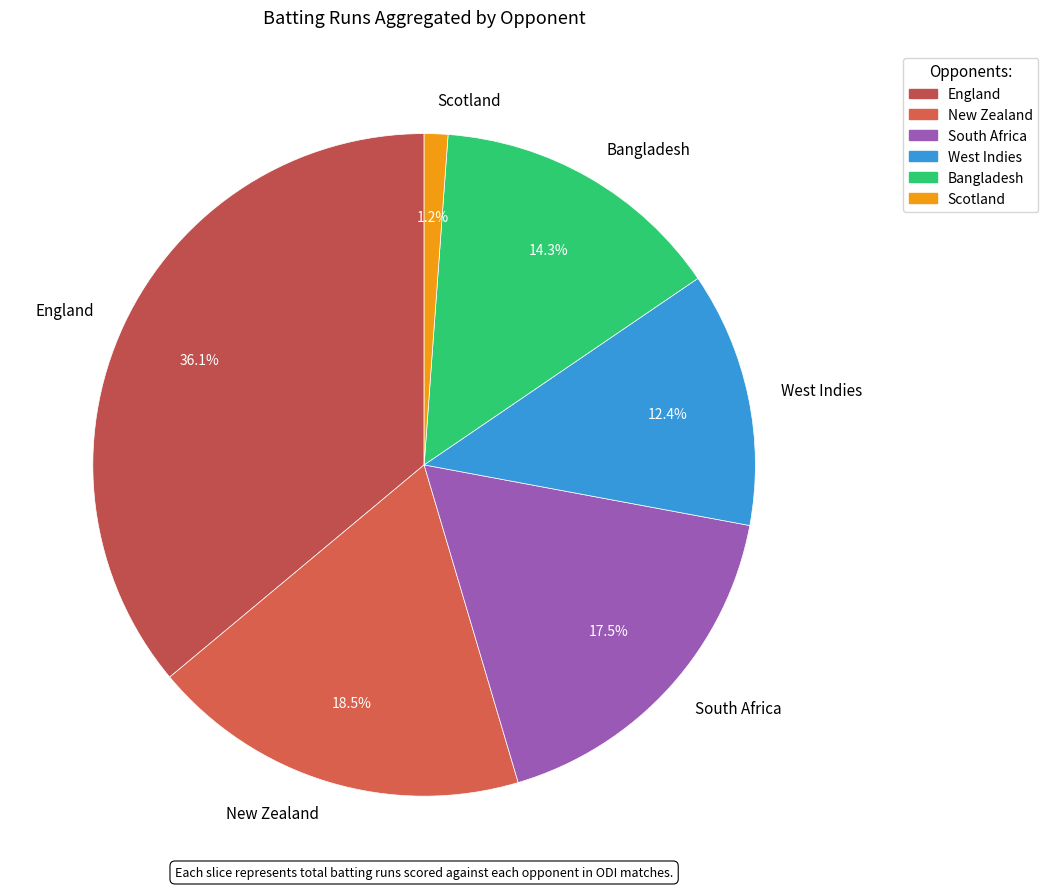

To the nearest percent, what percentage of the pie is Bangladesh?

14%